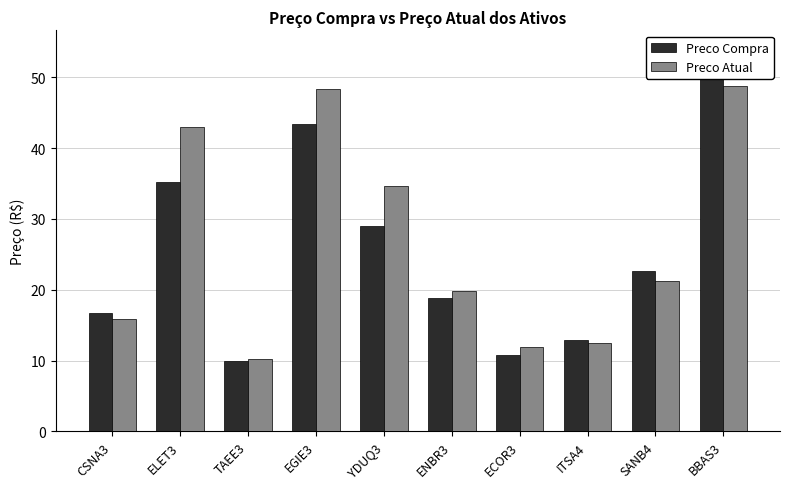

Where does the Preco Compra series first go above 22?

ELET3